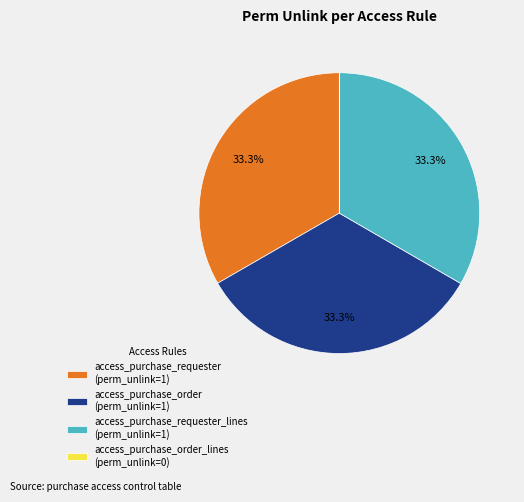

What is the ratio of the value at access_purchase_requester (perm_unlink=1) to the value at access_purchase_requester_lines (perm_unlink=1)?

1.0